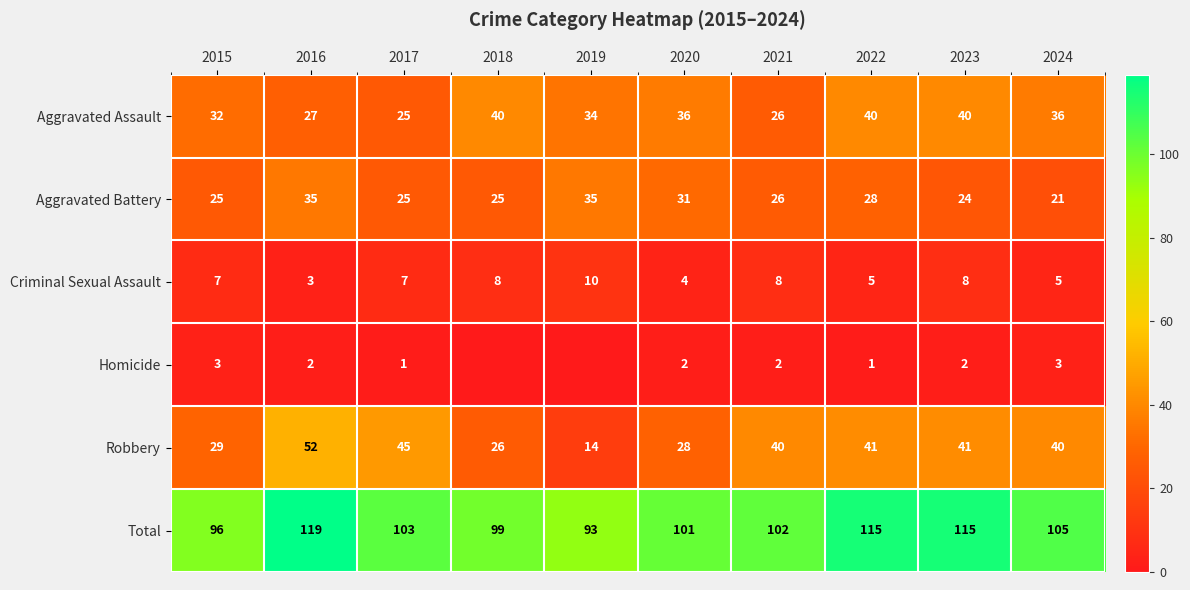

Which category has the lowest value across all series?

2018